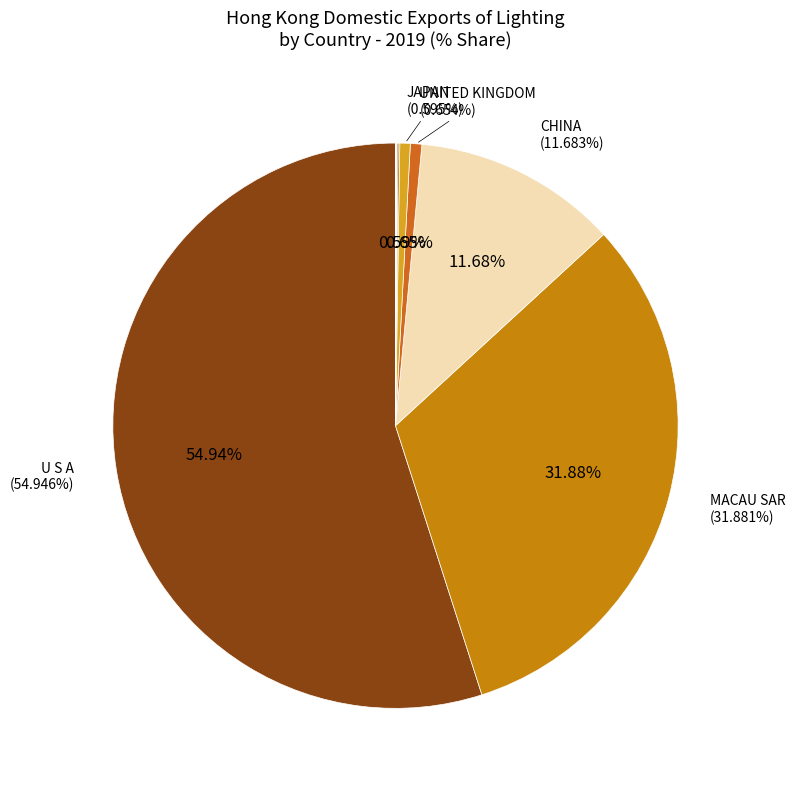

How many slices are in this pie chart?

10